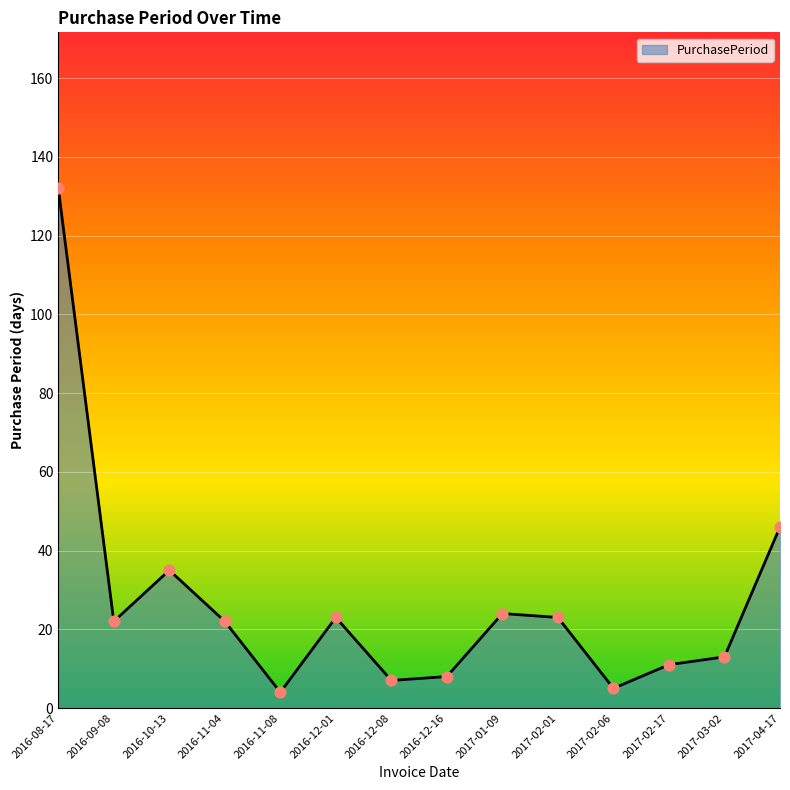

Approximately how many times larger is the value at 2016-12-01 compared to 2017-01-09?

1.0